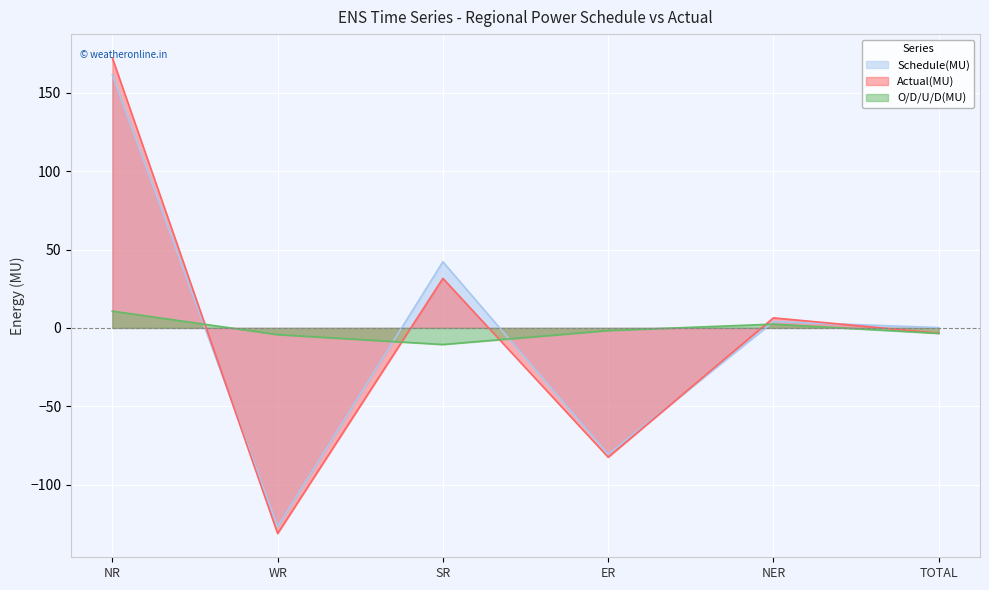

Where is Schedule(MU) nearest to the value 17?

NER